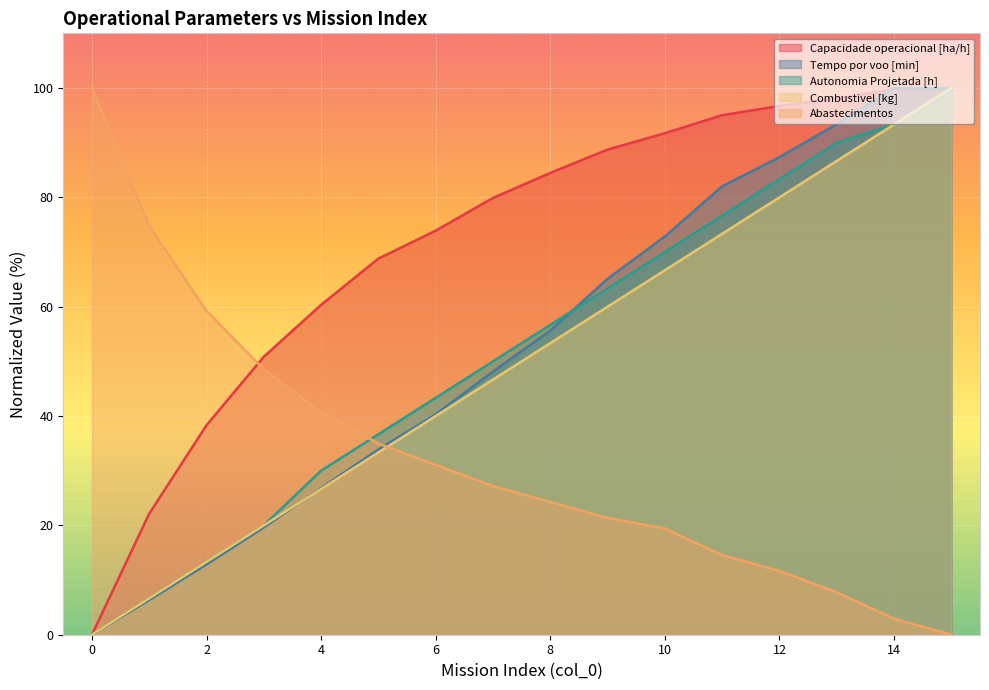

How many times do Abastecimentos and Autonomia Projetada [h] cross each other?

1